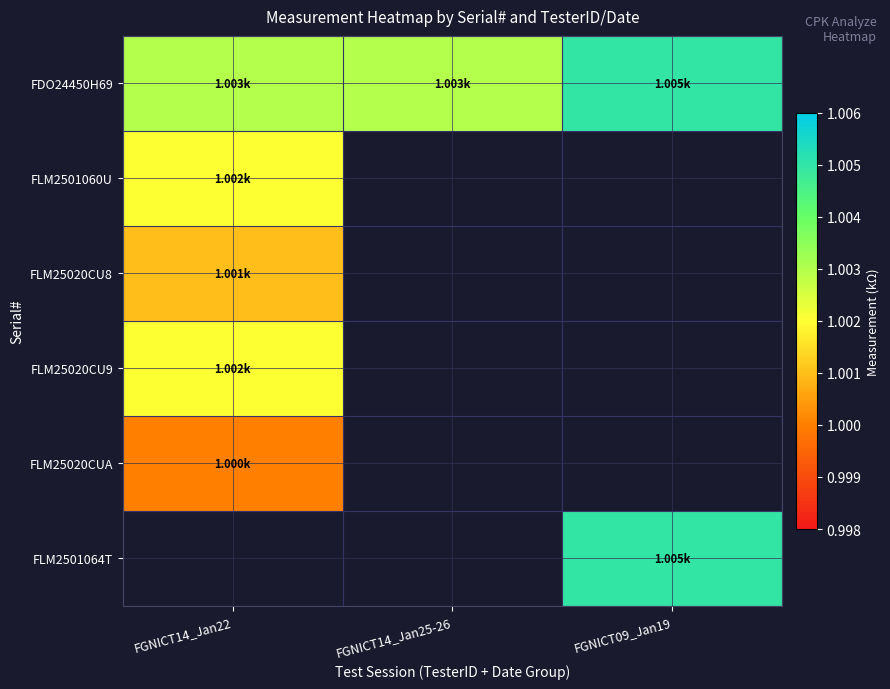

How many categories are shown in the chart?

3